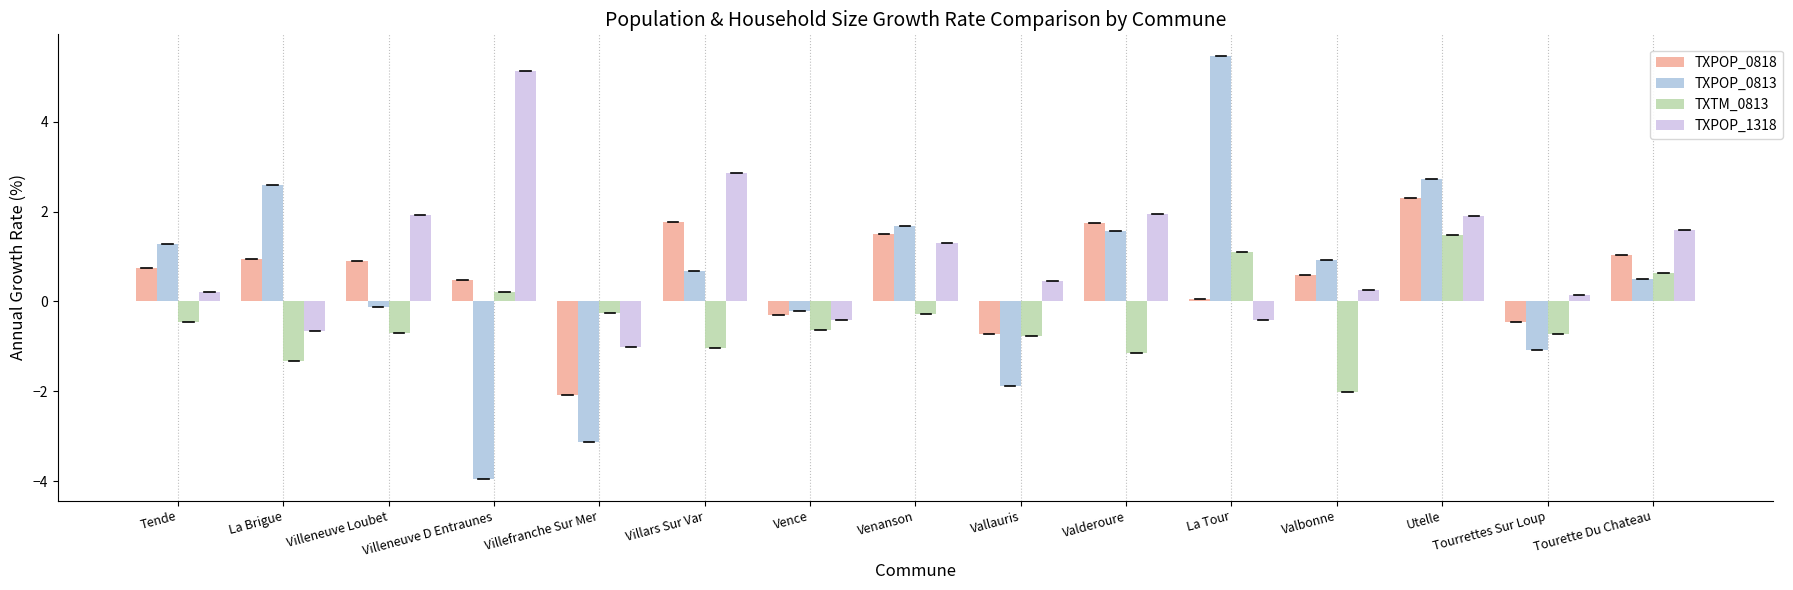

What is the total value across all series at La Tour?

6.2